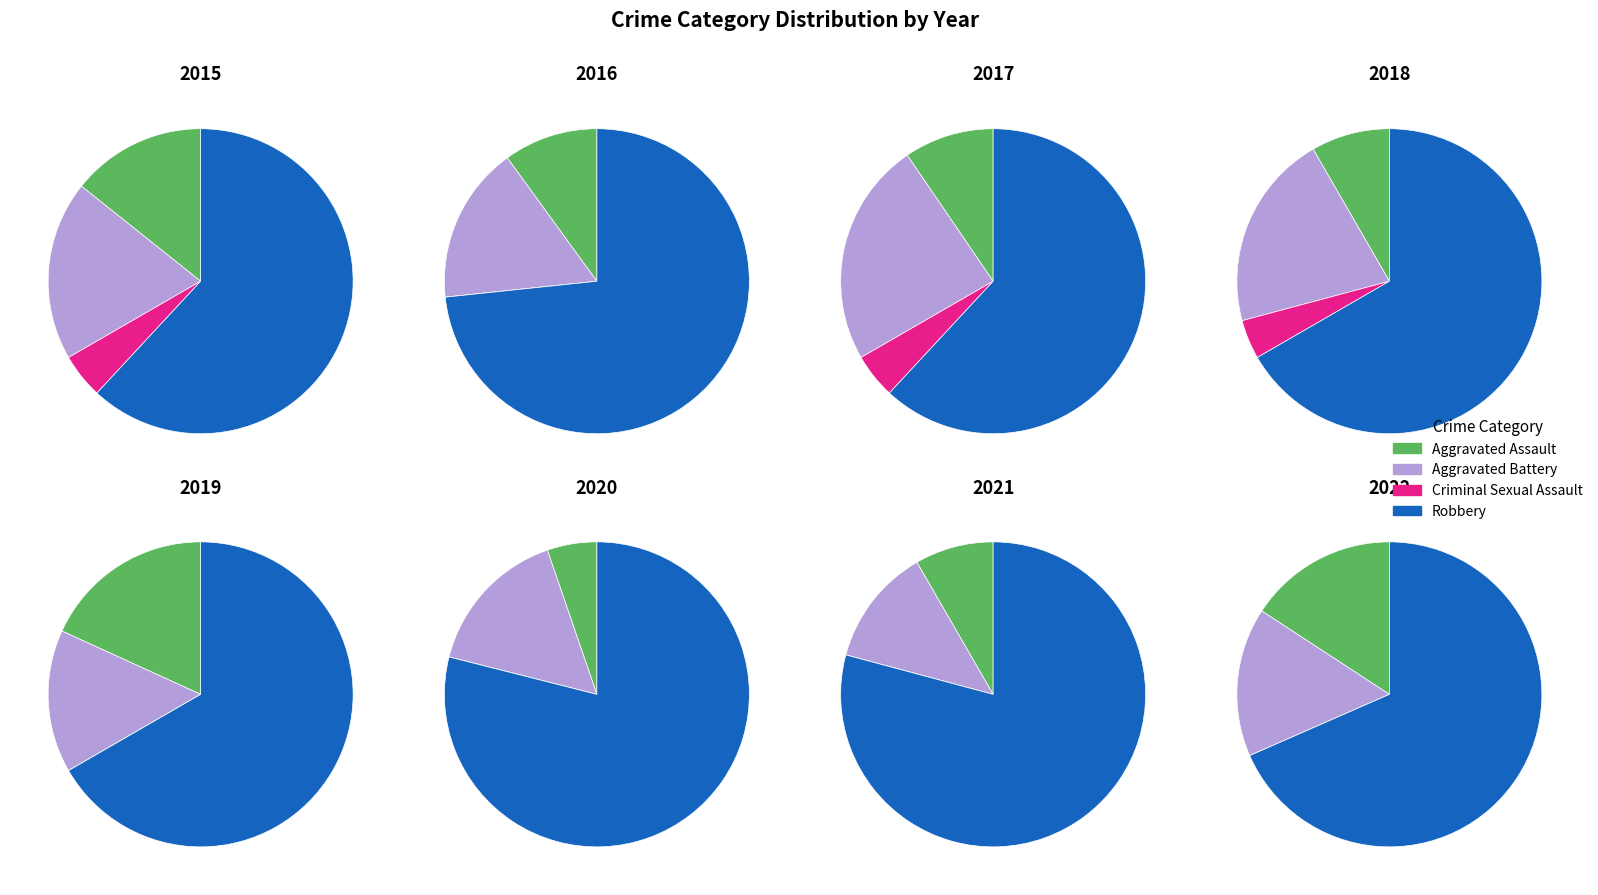

Which series changed the most between 2016 and 2019?

Aggravated Assault